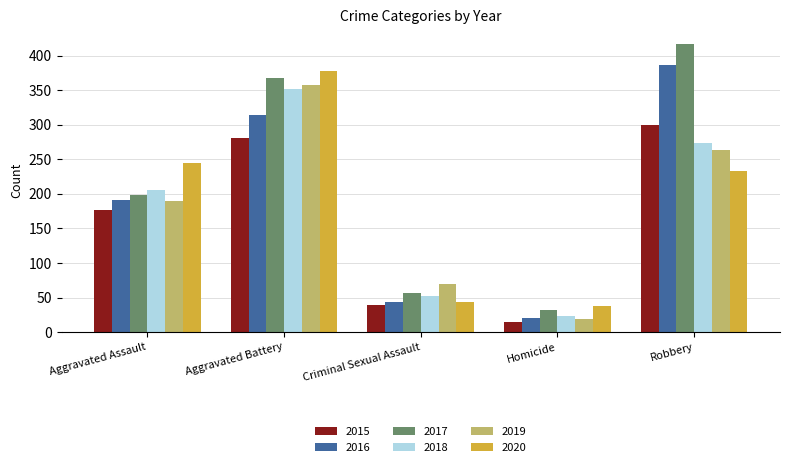

Is it true that 2020 equals 59 at Homicide?

False